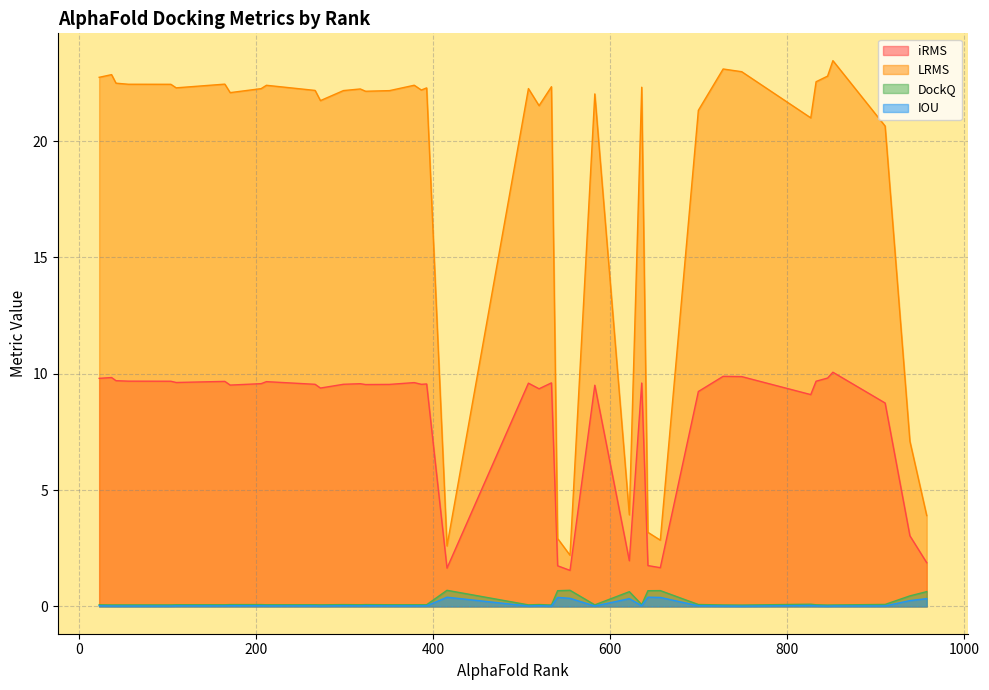

Rank the series at 622 from lowest to highest value.

IOU, DockQ, iRMS, LRMS